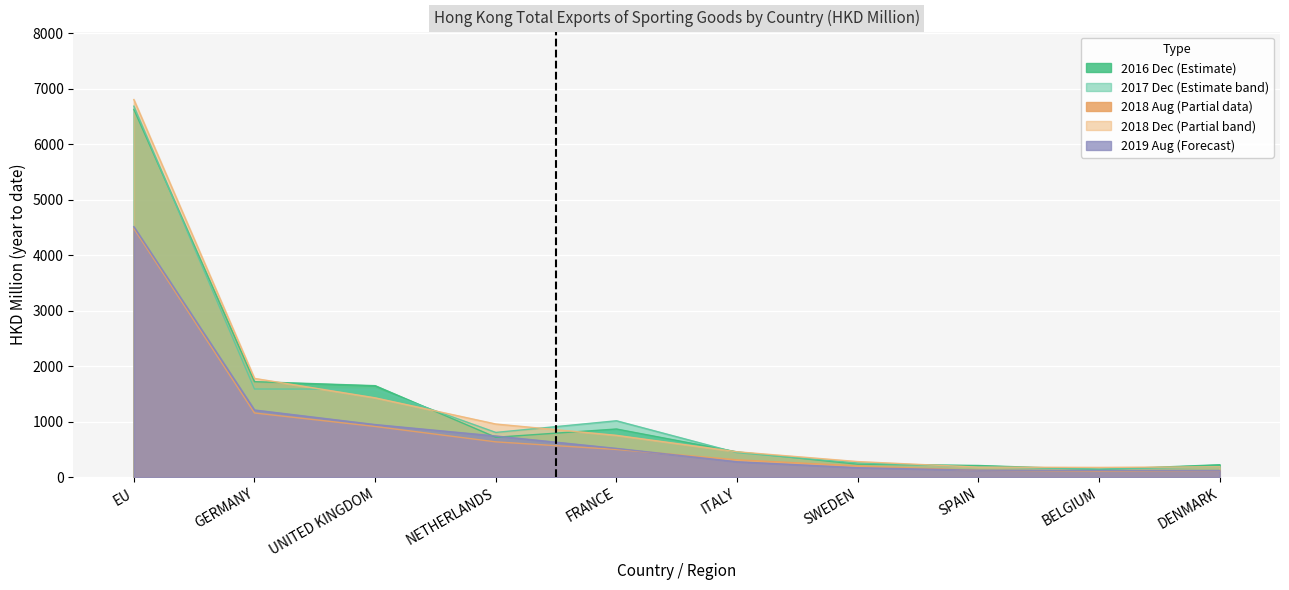

What is the difference between the second highest and second lowest values in the 201712 series?

1405.1